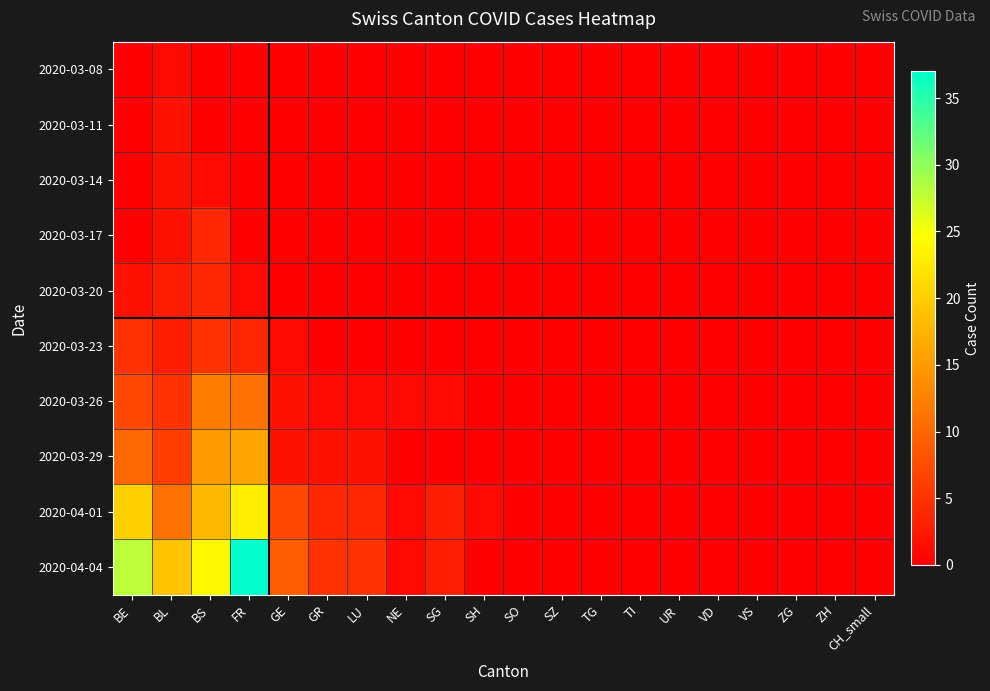

Which series has the largest range (max minus min)?

2020-04-04